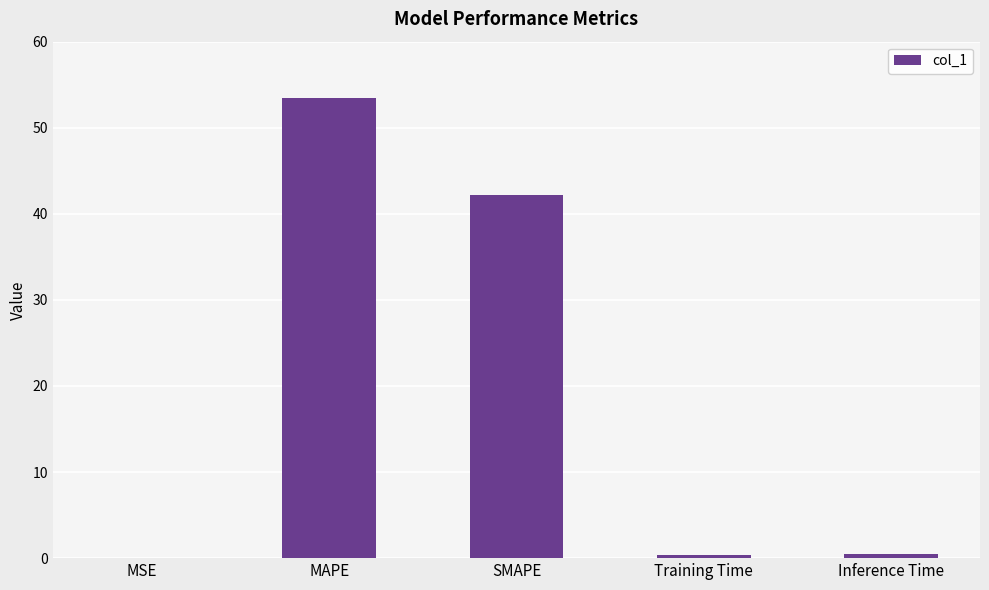

What is the change in value from MSE to SMAPE?

+42.1